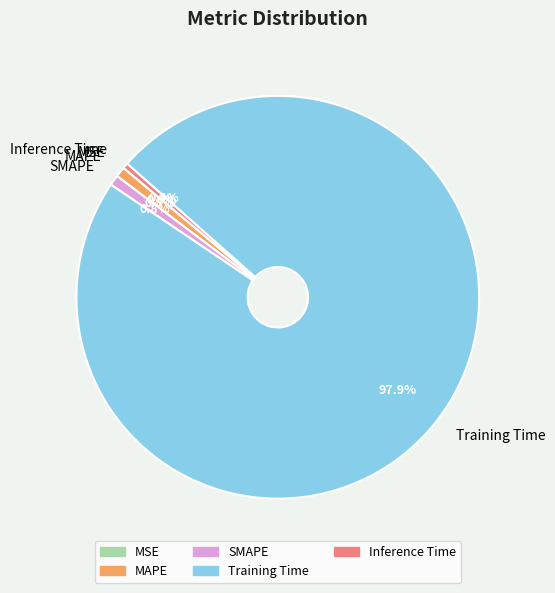

Which slice is the largest?

Training Time